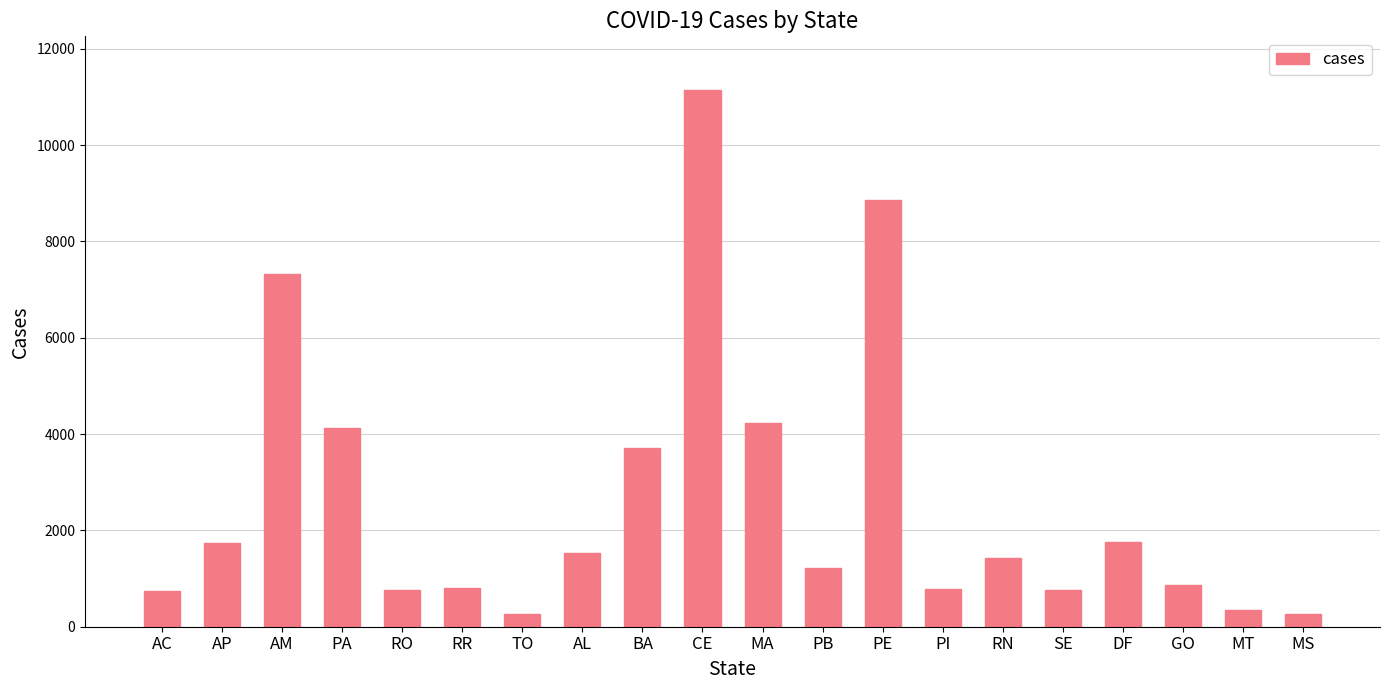

Is it true that the value at MT is 344?

True